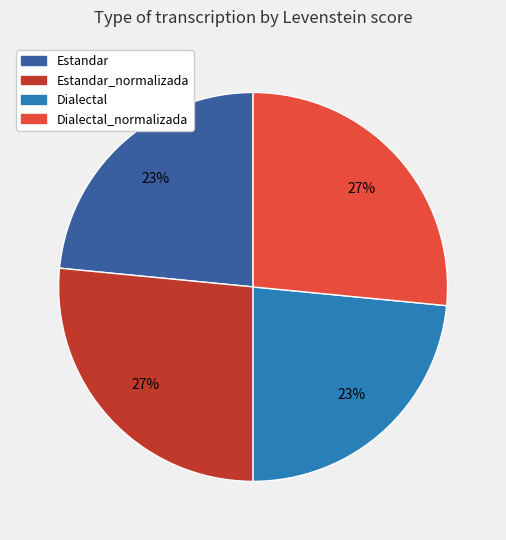

To the nearest percent, what is the combined percentage of Dialectal_normalizada and Dialectal?

50%